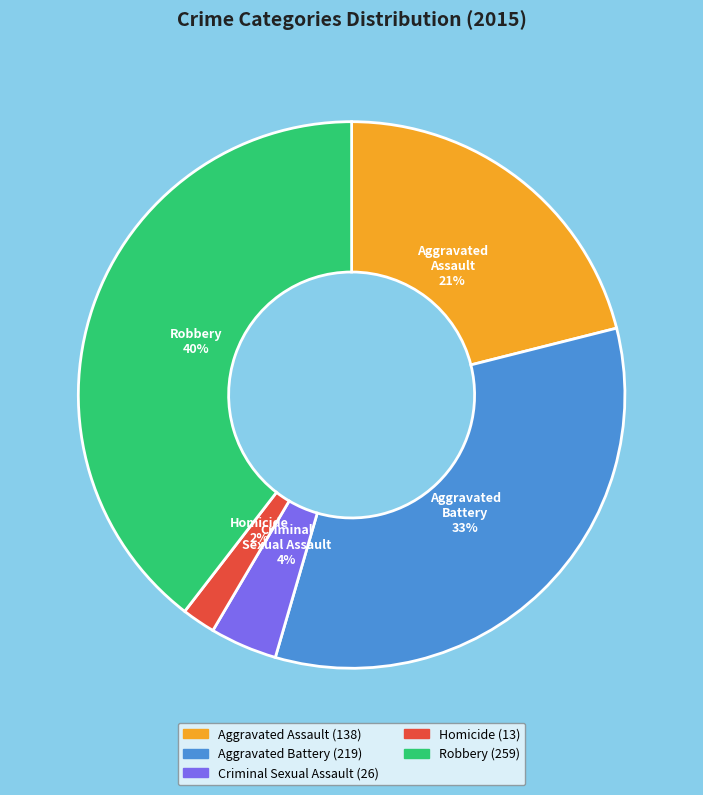

How many slices are in this pie chart?

5